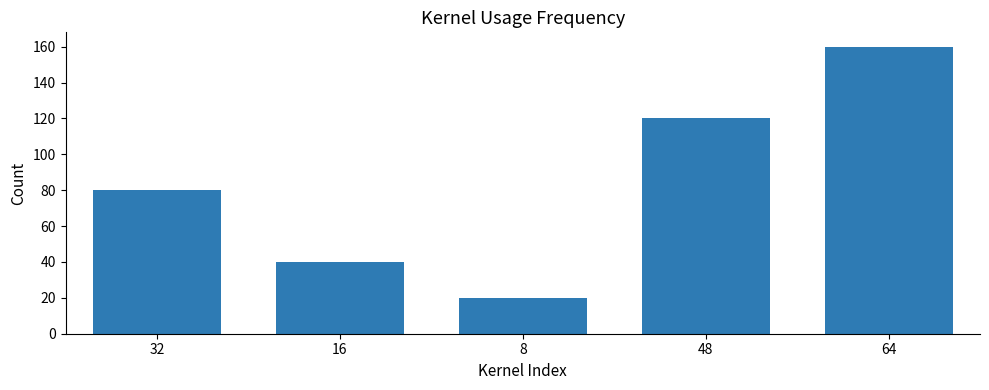

What is the greatest value displayed?

160